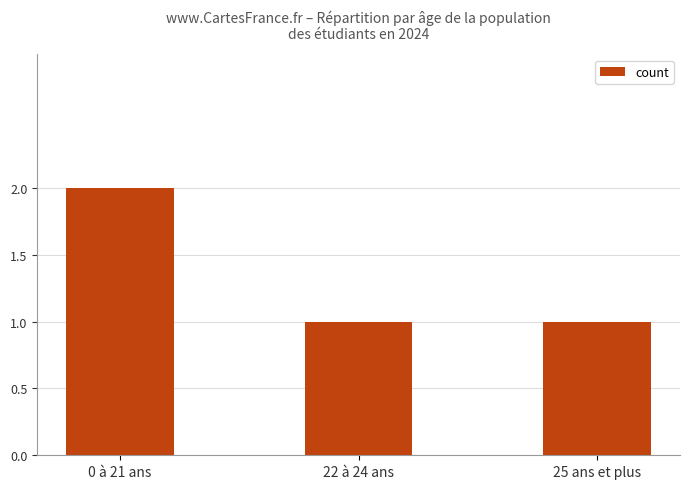

What is the smallest value displayed?

1